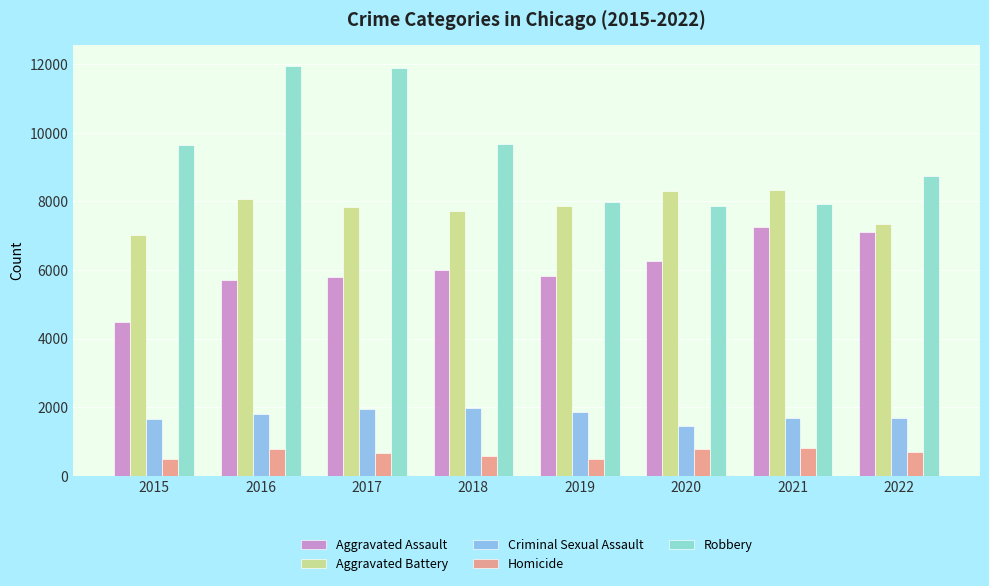

Does the chart contain stacked bars?

No